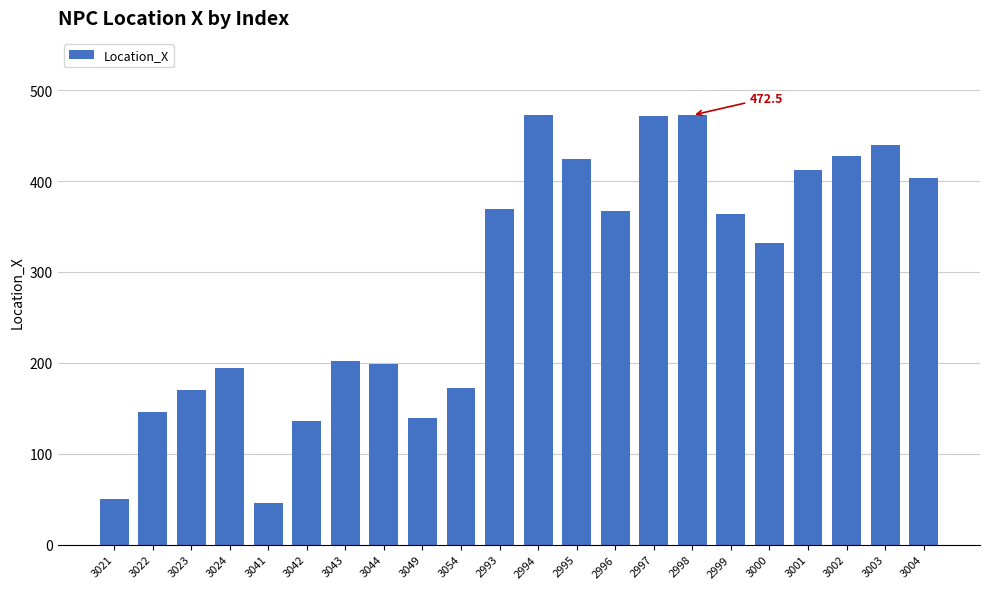

What is the change in value from 3000 to 3002?

+95.5